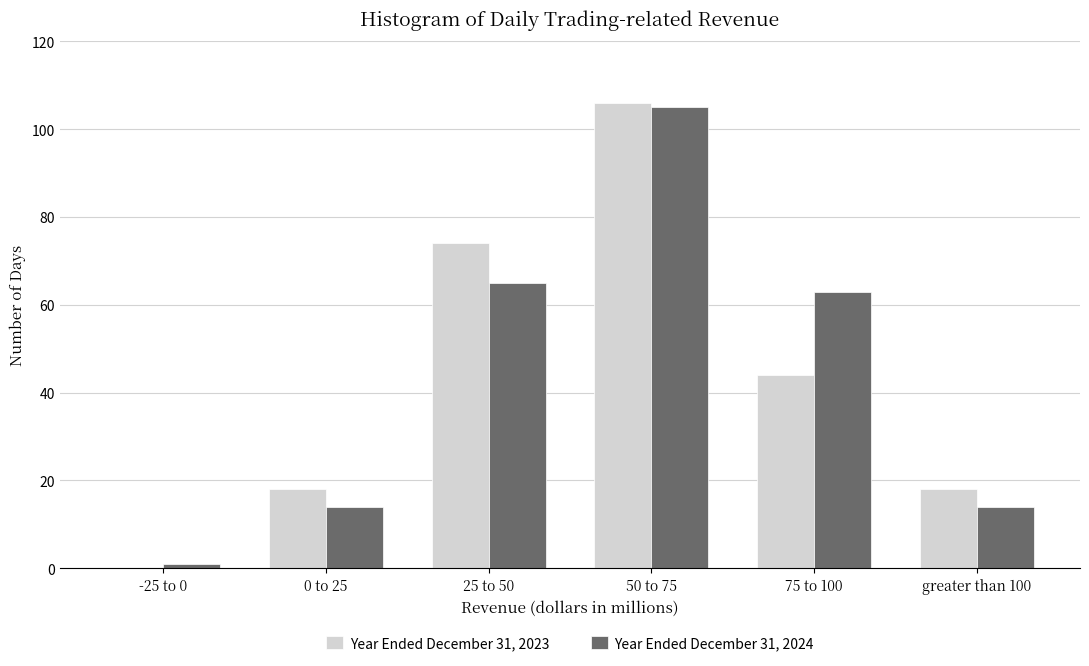

Reading left to right, what are all the values shown in this chart?

Year Ended December 31, 2023: -25 to 0=0	0 to 25=18	25 to 50=74	50 to 75=106	75 to 100=44	greater than 100=18
Year Ended December 31, 2024: -25 to 0=1	0 to 25=14	25 to 50=65	50 to 75=105	75 to 100=63	greater than 100=14